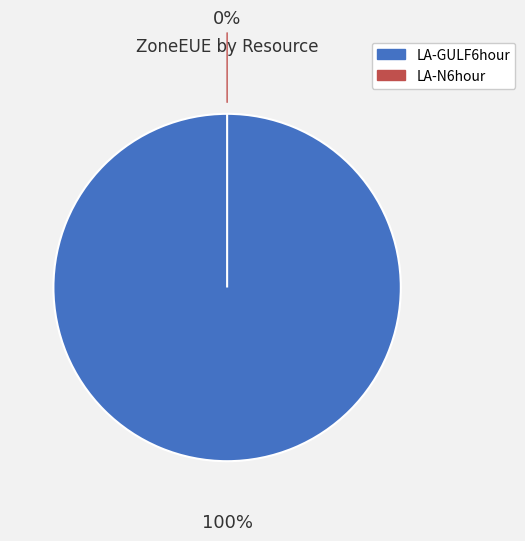

What is the majority slice?

LA-GULF6hour